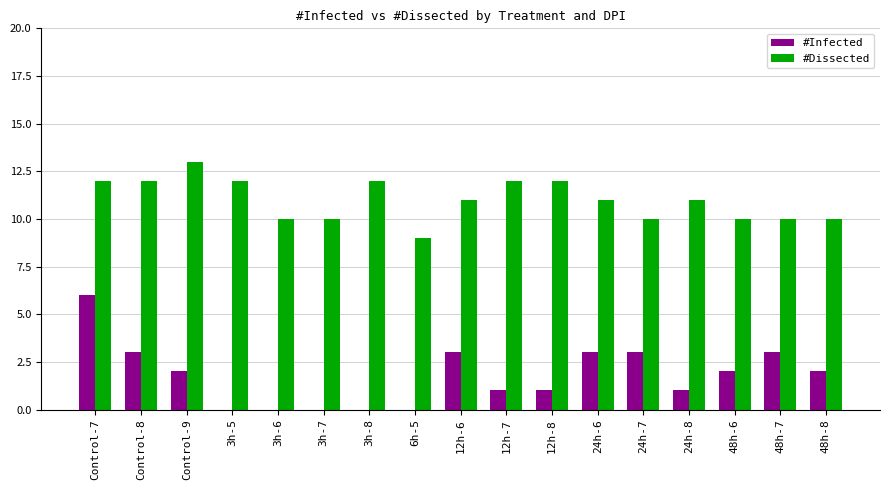

How many series are shown in this chart?

2